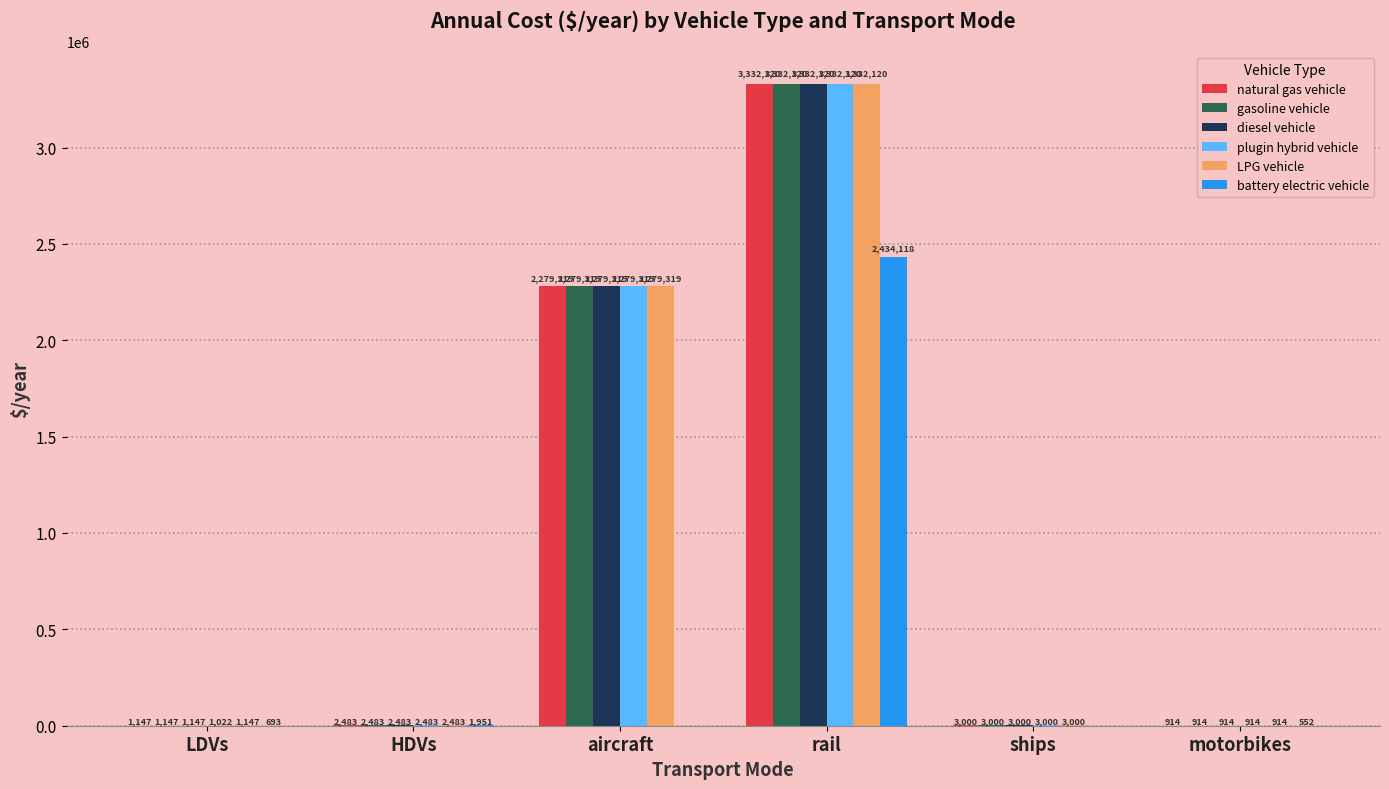

At which category is the sum across all series the highest?

rail